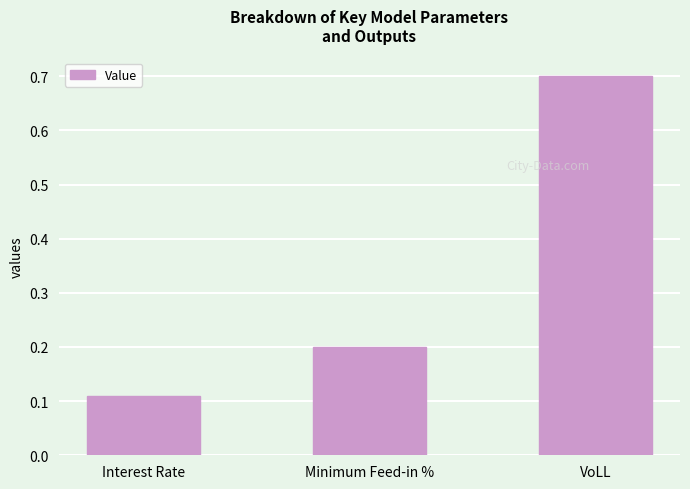

Rank the categories by value from highest to lowest.

VoLL, Minimum Feed-in %, Interest Rate